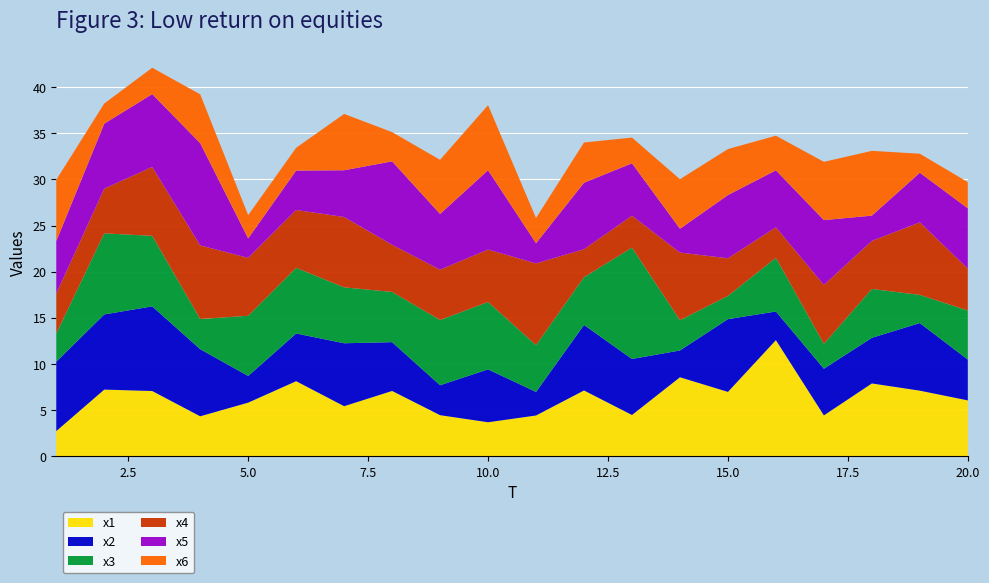

Reading left to right, list all the values displayed in this chart.

x1: 1=2.7	2=7.2	3=7.1	4=4.3	5=5.8	6=8.1	7=5.4	8=7.1	9=4.5	10=3.7	11=4.4	12=7.1	13=4.5	14=8.6	15=7.0	16=12.6	17=4.4	18=7.9	19=7.1	20=6.1
x2: 1=7.5	2=8.1	3=9.2	4=7.3	5=2.9	6=5.2	7=6.8	8=5.3	9=3.2	10=5.7	11=2.6	12=7.1	13=6.1	14=2.9	15=7.9	16=3.1	17=5.1	18=4.9	19=7.3	20=4.4
x3: 1=3.0	2=8.8	3=7.6	4=3.3	5=6.5	6=7.1	7=6.1	8=5.4	9=7.1	10=7.3	11=5.1	12=5.2	13=12.1	14=3.3	15=2.5	16=5.8	17=2.7	18=5.3	19=3.1	20=5.3
x4: 1=4.3	2=4.8	3=7.5	4=8.0	5=6.3	6=6.3	7=7.6	8=5.1	9=5.5	10=5.7	11=8.9	12=3.0	13=3.5	14=7.3	15=4.1	16=3.3	17=6.4	18=5.2	19=7.9	20=4.5
x5: 1=5.7	2=7.0	3=7.9	4=11.1	5=2.1	6=4.3	7=5.1	8=9.0	9=6.0	10=8.6	11=2.2	12=7.2	13=5.7	14=2.6	15=6.8	16=6.2	17=7.0	18=2.7	19=5.4	20=6.5
x6: 1=6.6	2=2.2	3=2.9	4=5.3	5=2.5	6=2.5	7=6.1	8=3.2	9=5.9	10=7.0	11=2.7	12=4.4	13=2.8	14=5.4	15=5.0	16=3.8	17=6.3	18=7.0	19=2.1	20=2.8